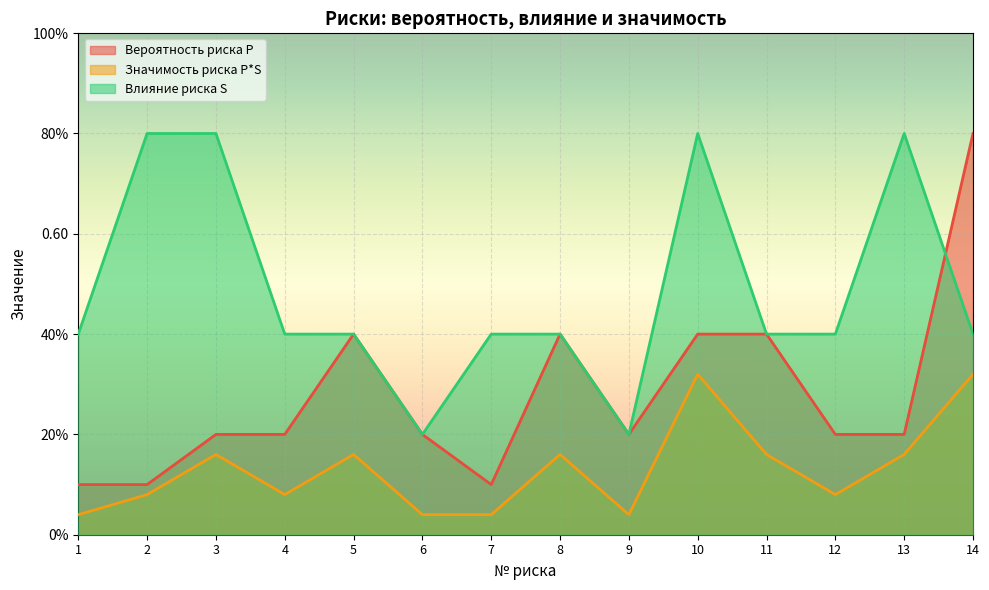

At which category does Влияние риска S reach its first local valley?

6